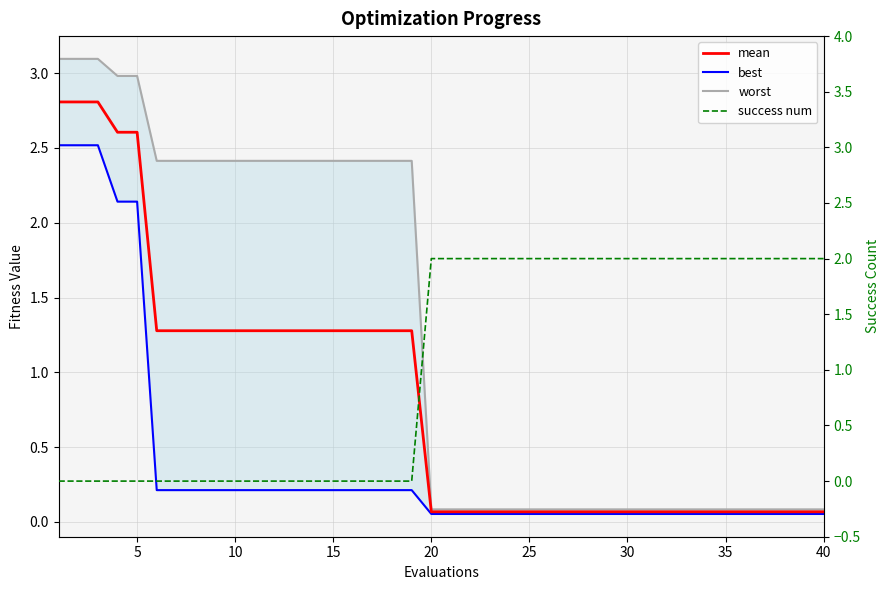

Does the chart have visible grid lines?

Yes